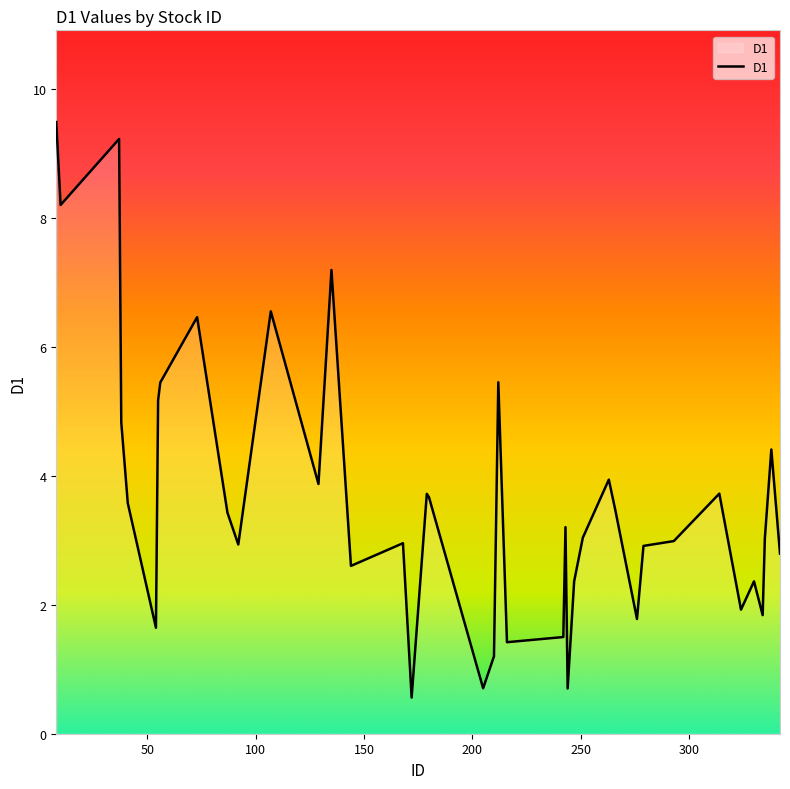

What is the greatest value displayed?

9.5